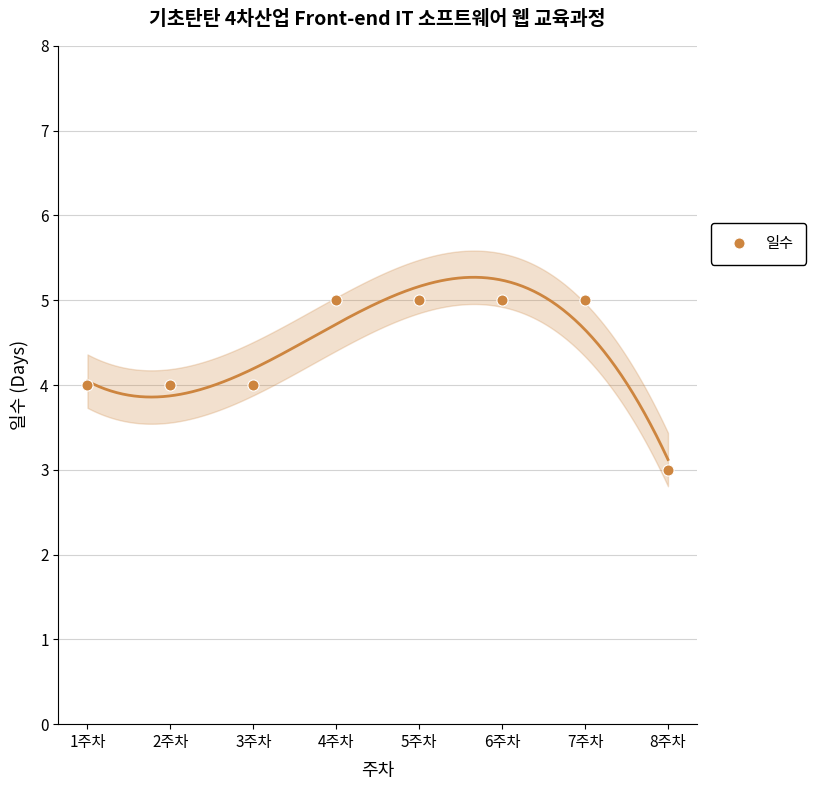

The chart shows a value of 2 at 3주차. True or false?

False